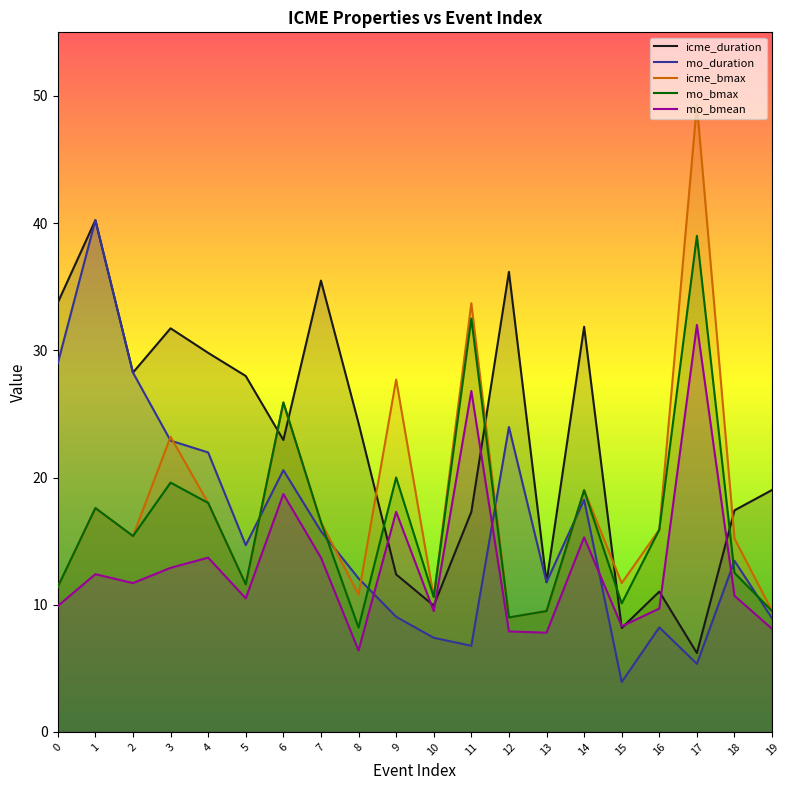

Is the value of mo_bmax at 13 greater than the value of icme_bmax at 0?

No